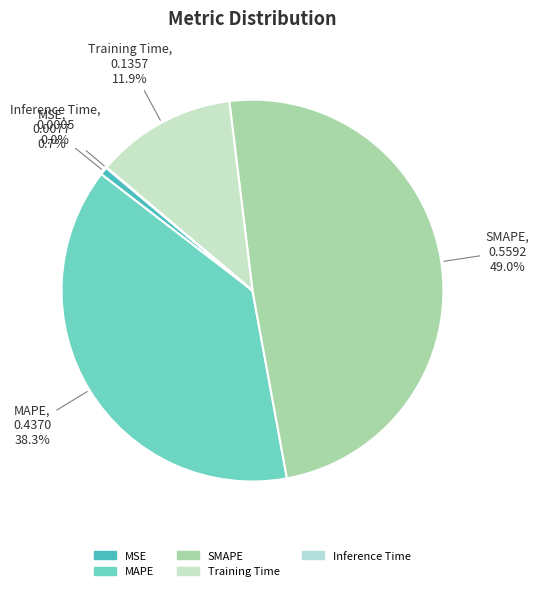

True or false: MAPE accounts for 47% of the total.

False